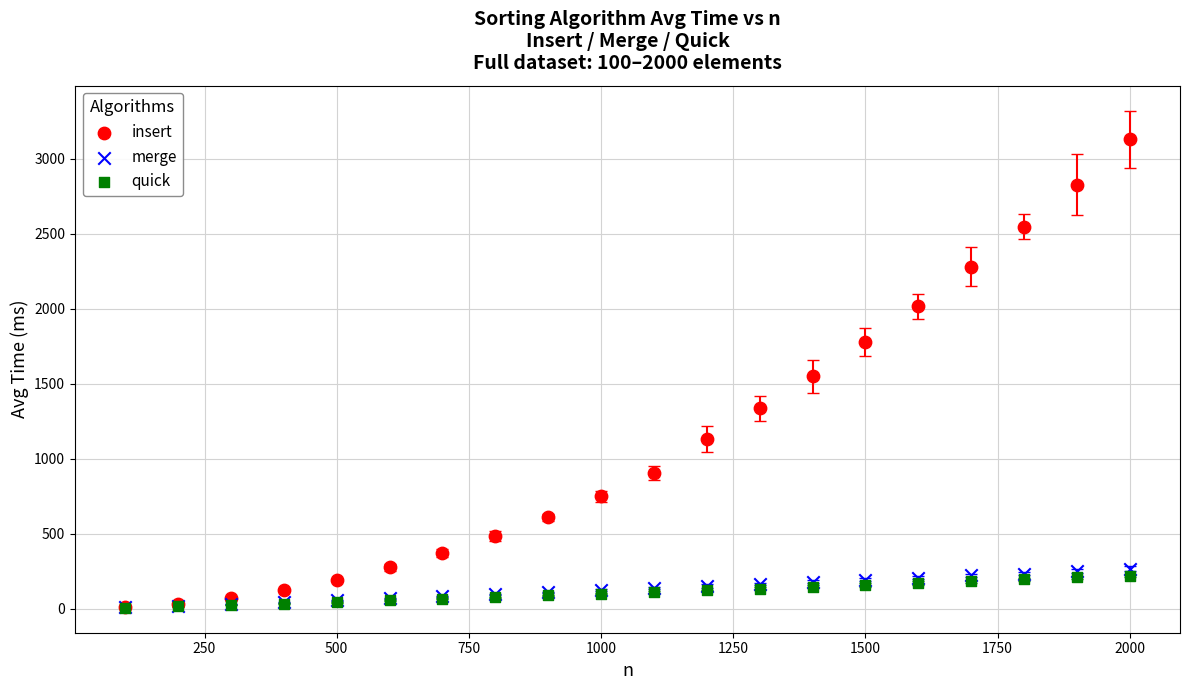

Which series contains the highest Y value?

insert